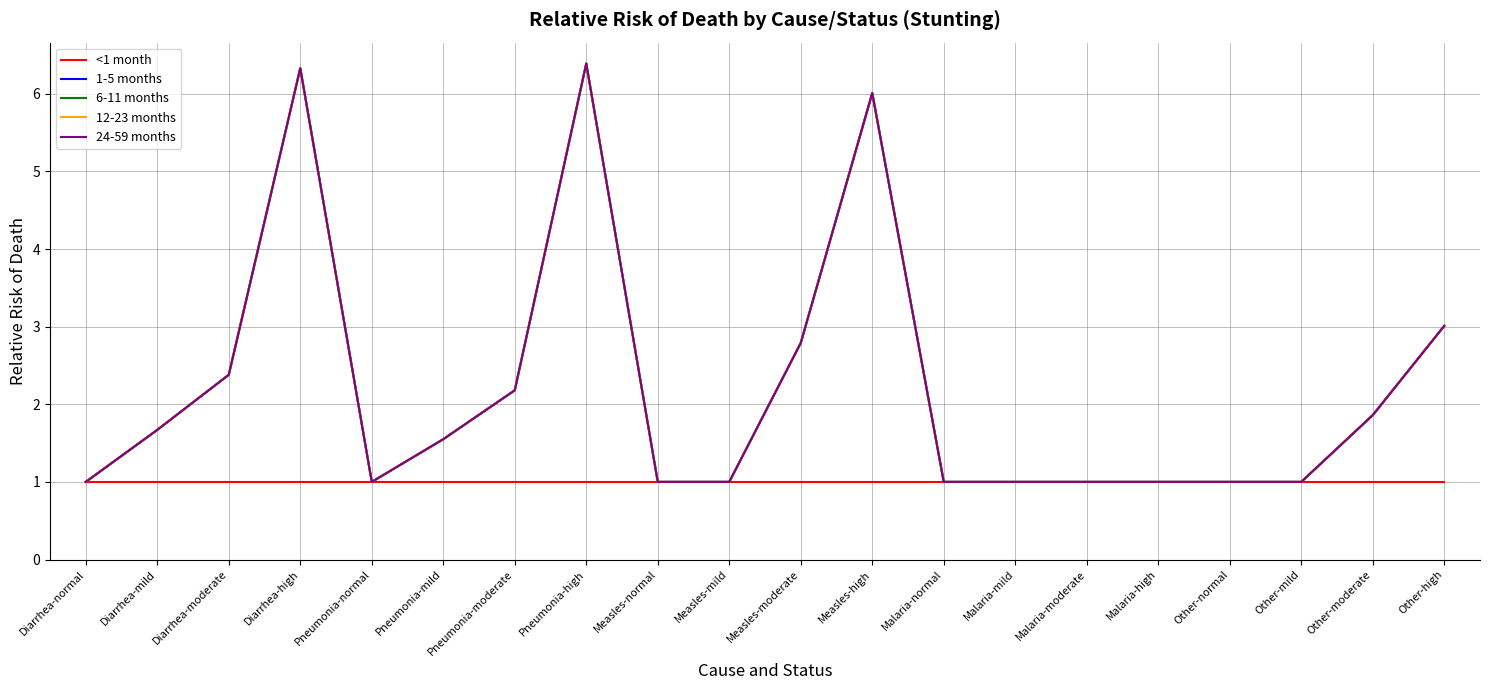

What is the difference between the maximum and minimum values in the 6-11 months series?

5.4